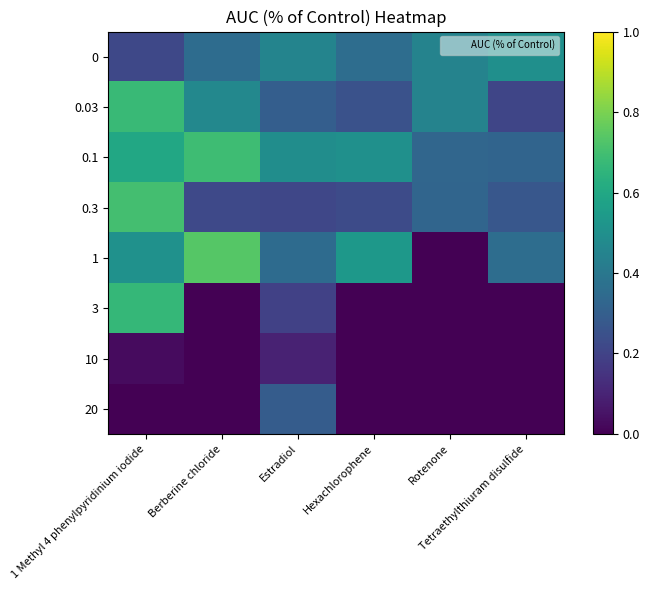

What is the difference between the highest and lowest values at 1 Methyl 4 phenylpyridinium iodide?

0.7